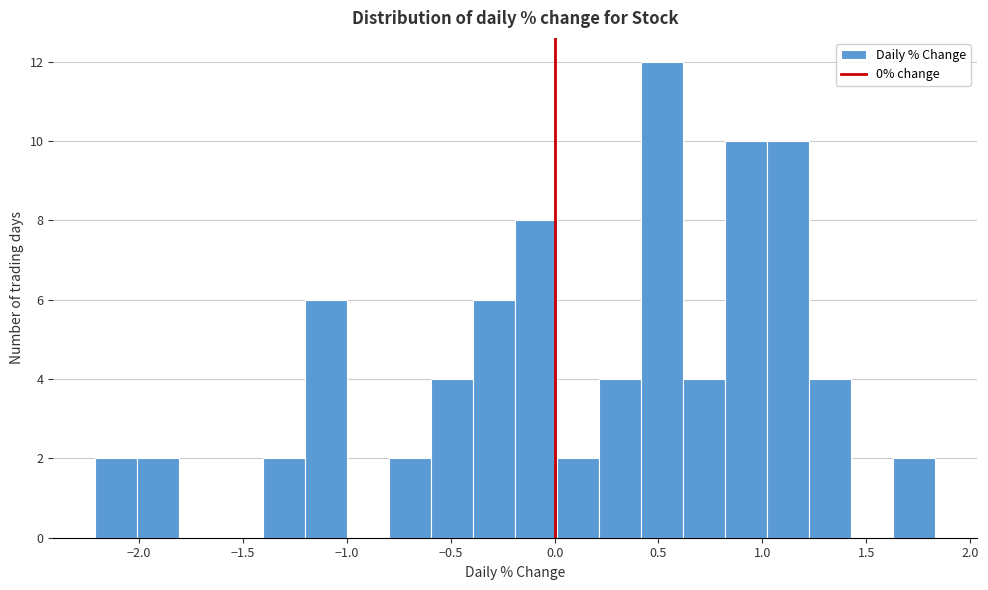

What is the height of the bar covering 0.40 to 0.60 on the x-axis? Neither the bar edges nor the heights are printed on the chart, so give them approximately, as read against the axes.

12